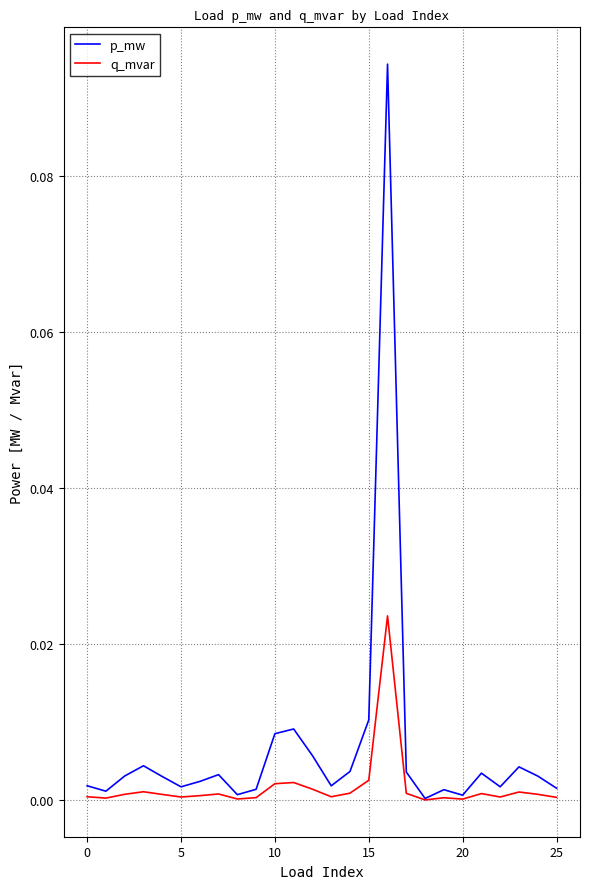

Count the number of categories in the chart.

26